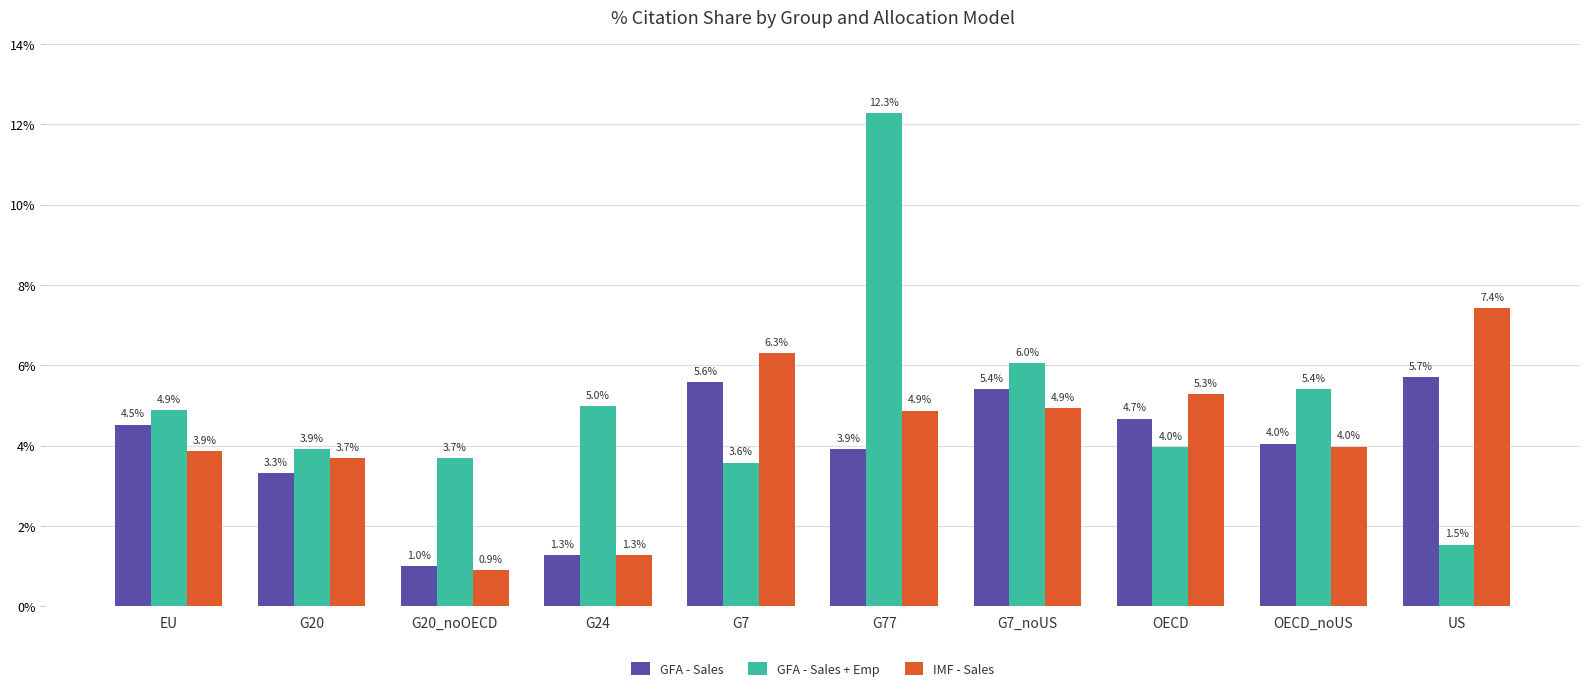

At which category is the sum across all series the highest?

G77